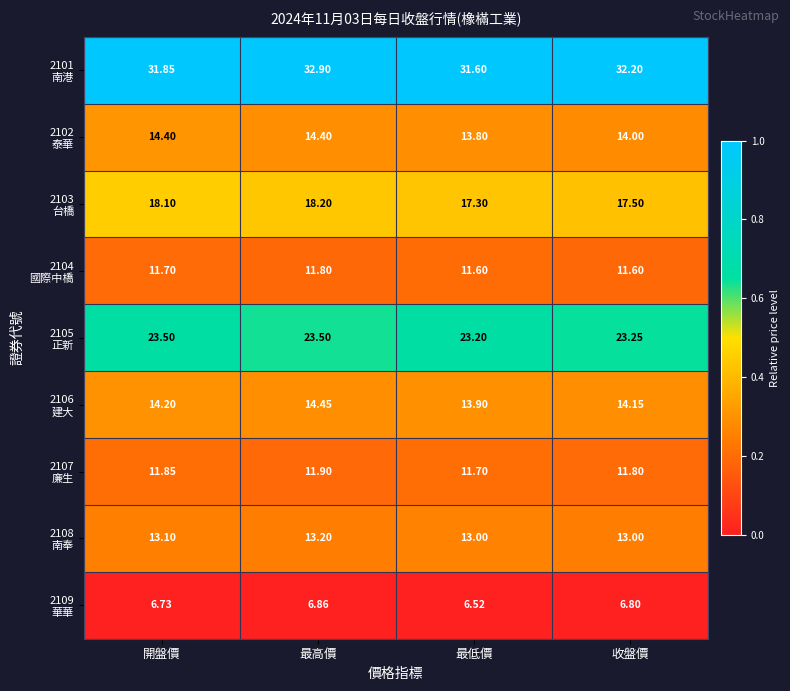

At which category is the sum across all series the highest?

最高價